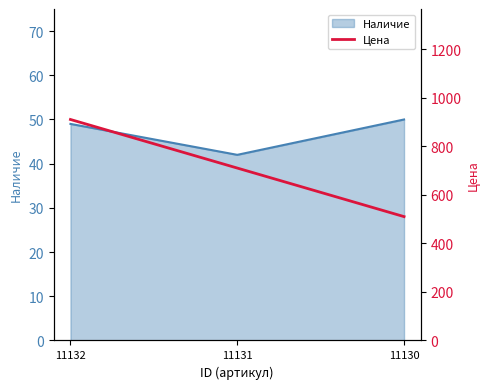

What is the maximum value shown in the chart?

910